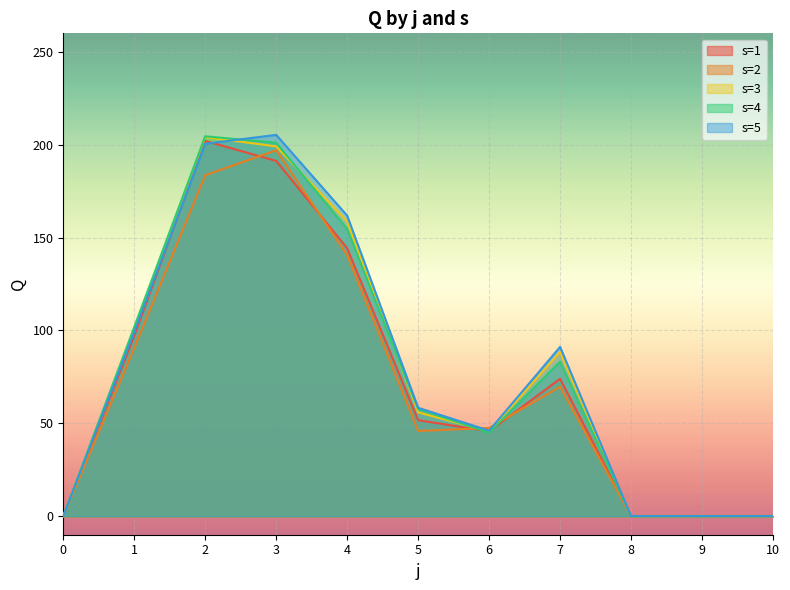

Which series has the largest total across all categories?

s=5